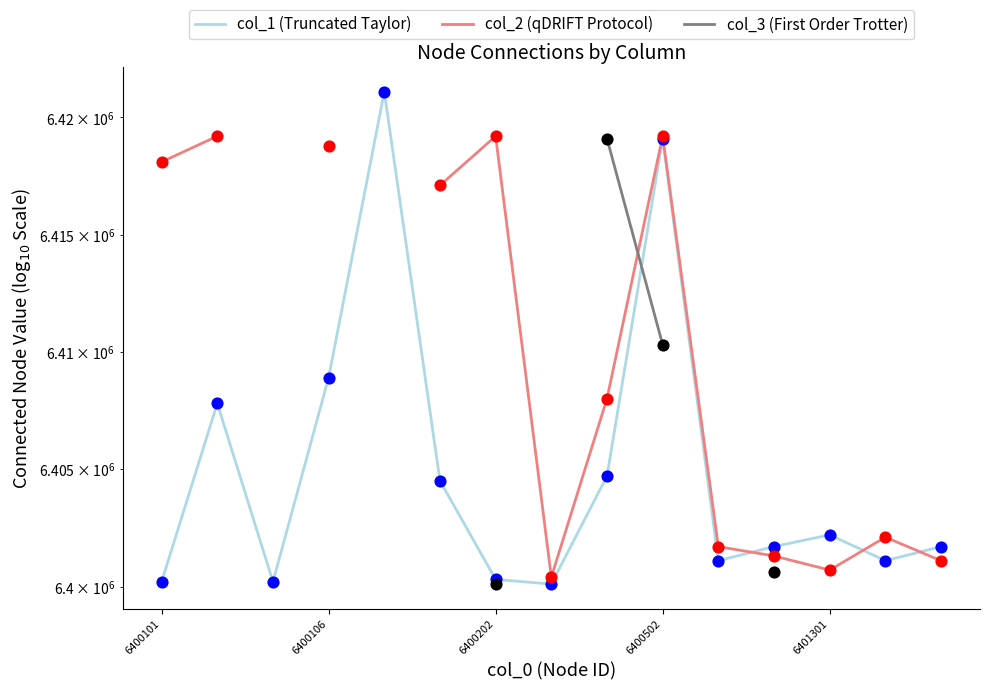

What are all the series names shown in the legend?

col_1 (Truncated Taylor), col_2 (qDRIFT Protocol), col_3 (First Order Trotter)